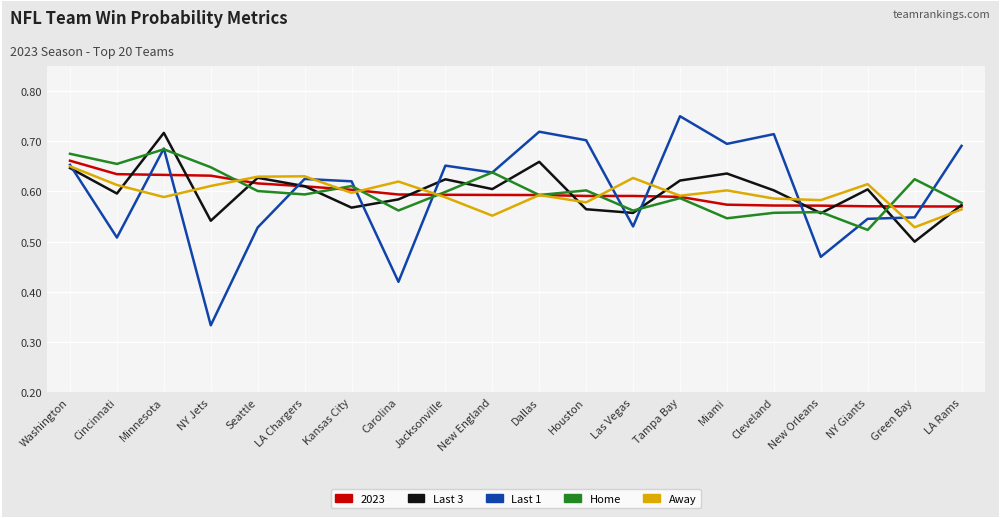

True or false: Away has a value of 0.6 at New England.

True